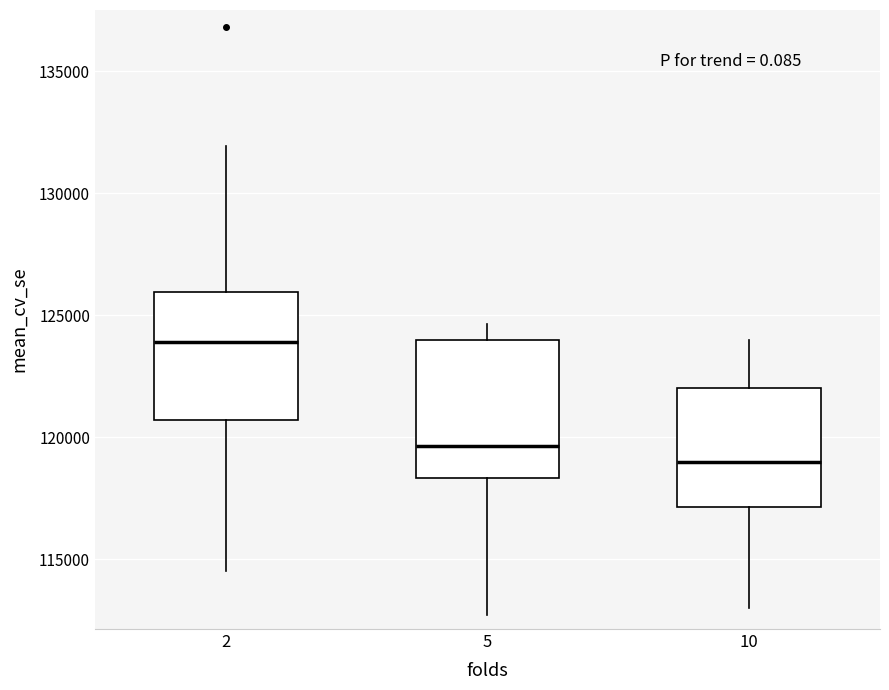

Reading left to right, read every box against the y-axis: the position of its median line, the range the box covers, and the ends of its whiskers. The values are not printed on the chart, so give them approximately, as read against the axis.

2: median 124000, box 120500 to 126000, whiskers 114500 to 132000
5: median 119500, box 118500 to 124000, whiskers 112500 to 124500
10: median 119000, box 117000 to 122000, whiskers 113000 to 124000